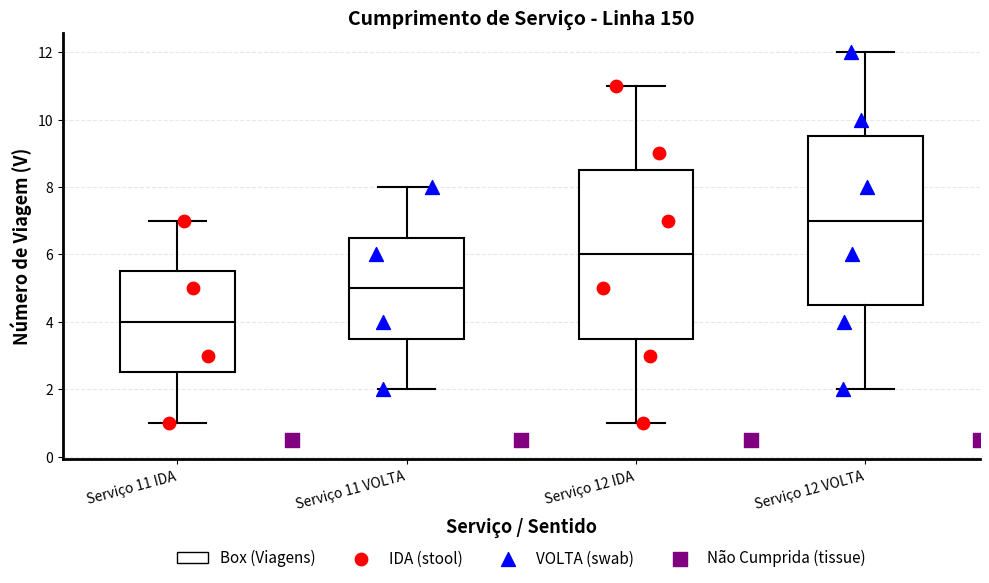

Reading left to right, transcribe this box plot: for each box, give where its median line is, the range the box spans, and where its two whiskers end, as read against the y-axis. The values are not printed on the chart, so give them approximately, as read against the axis.

Serviço 11 IDA: median 4.0, box 2.6 to 5.6, whiskers 1.0 to 7.0
Serviço 11 VOLTA: median 5.0, box 3.6 to 6.6, whiskers 2.0 to 8.0
Serviço 12 IDA: median 6.0, box 3.6 to 8.6, whiskers 1.0 to 11.0
Serviço 12 VOLTA: median 7.0, box 4.6 to 9.6, whiskers 2.0 to 12.0